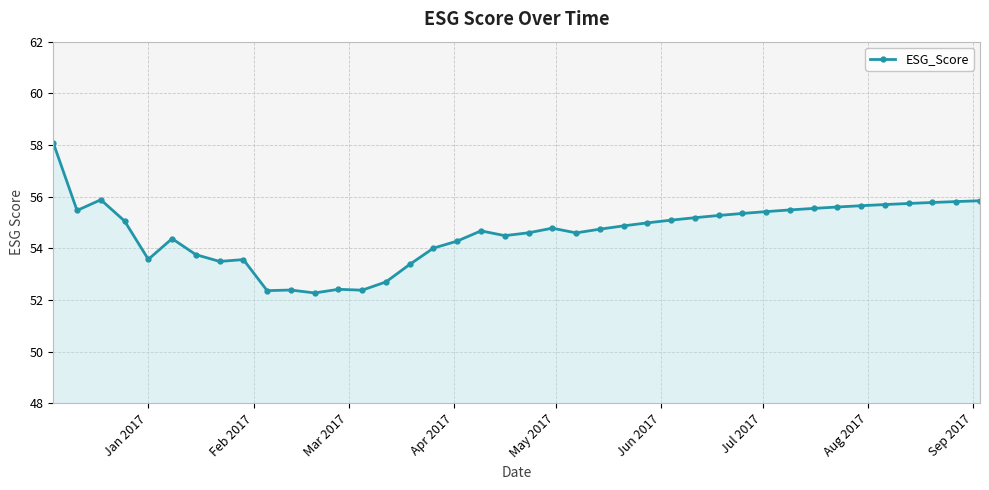

What is the sum of all values?

2184.5